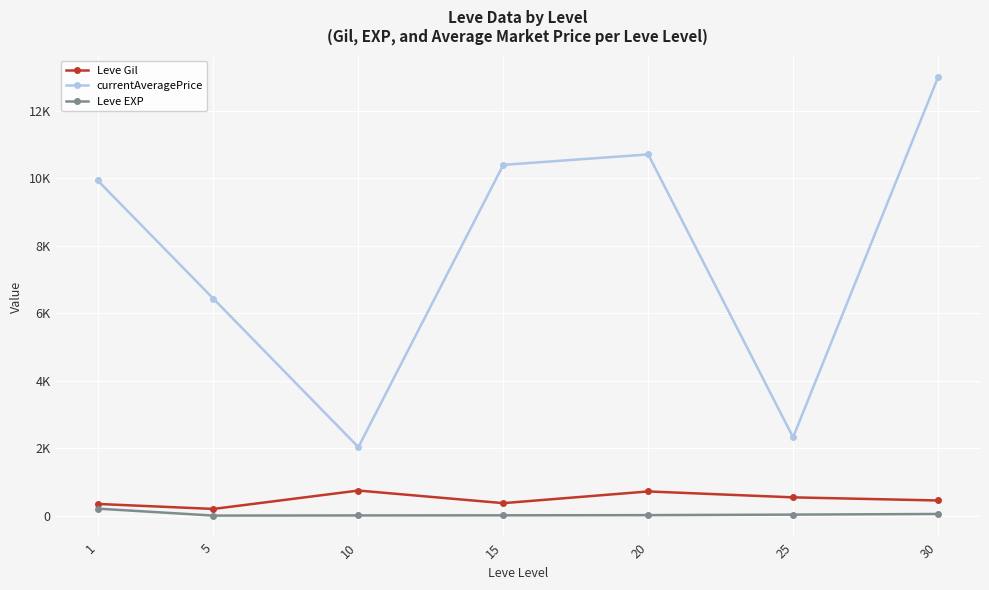

Reading left to right, extract all data points from this chart.

Leve Gil: 1=349.8	5=201.7	10=746.7	15=373.3	20=720.0	25=545.0	30=452.5
currentAveragePrice: 1=9937.8	5=6428.7	10=2032.7	15=10396.8	20=10706.7	25=2325.0	30=12986.5
Leve EXP: 1=210.7	5=4.8	10=9.5	15=12.7	20=18.0	25=33.7	30=52.8